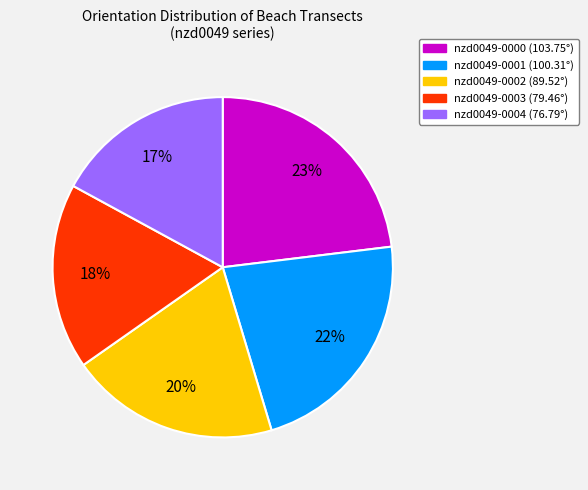

How many slices are in this pie chart?

5